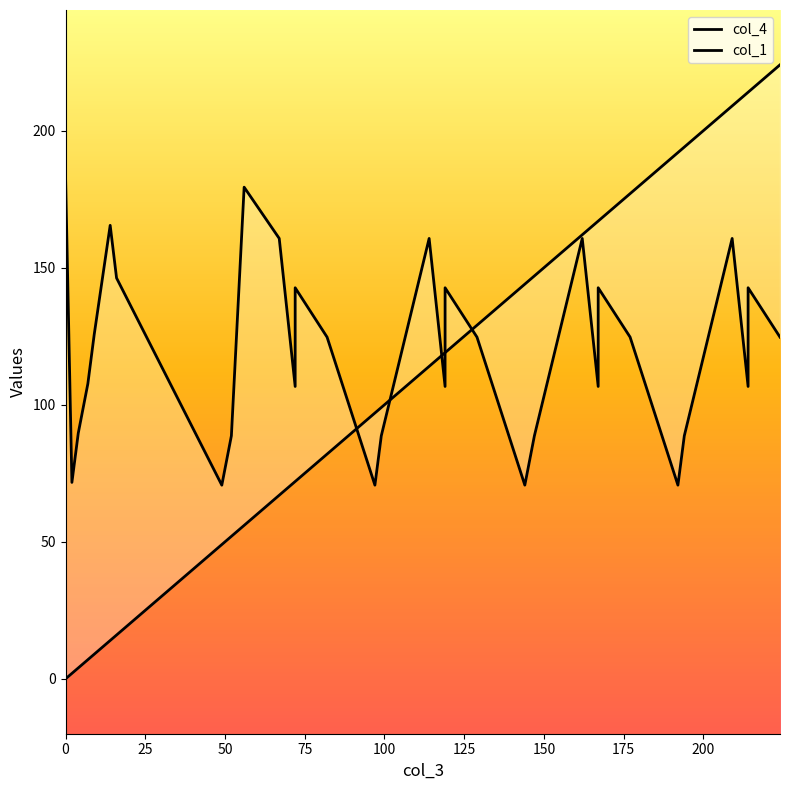

Does the chart display data point markers on the line(s)?

No